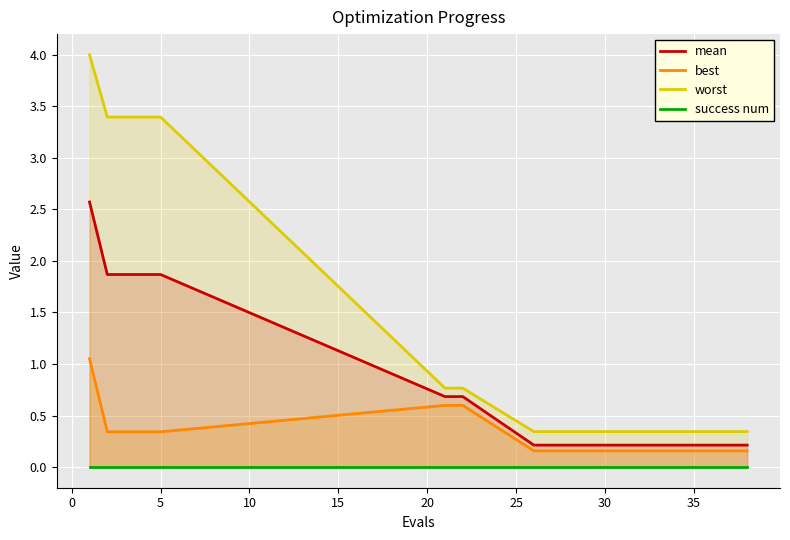

Reading left to right, list all the values displayed in this chart.

mean: 2.6	1.9	1.9	1.9	1.9	0.7	0.7	0.2	0.2	0.2	0.2	0.2	0.2	0.2	0.2	0.2	0.2	0.2	0.2	0.2
best: 1.1	0.3	0.3	0.3	0.3	0.6	0.6	0.2	0.2	0.2	0.2	0.2	0.2	0.2	0.2	0.2	0.2	0.2	0.2	0.2
worst: 4.0	3.4	3.4	3.4	3.4	0.8	0.8	0.3	0.3	0.3	0.3	0.3	0.3	0.3	0.3	0.3	0.3	0.3	0.3	0.3
success num: 0.0	0.0	0.0	0.0	0.0	0.0	0.0	0.0	0.0	0.0	0.0	0.0	0.0	0.0	0.0	0.0	0.0	0.0	0.0	0.0